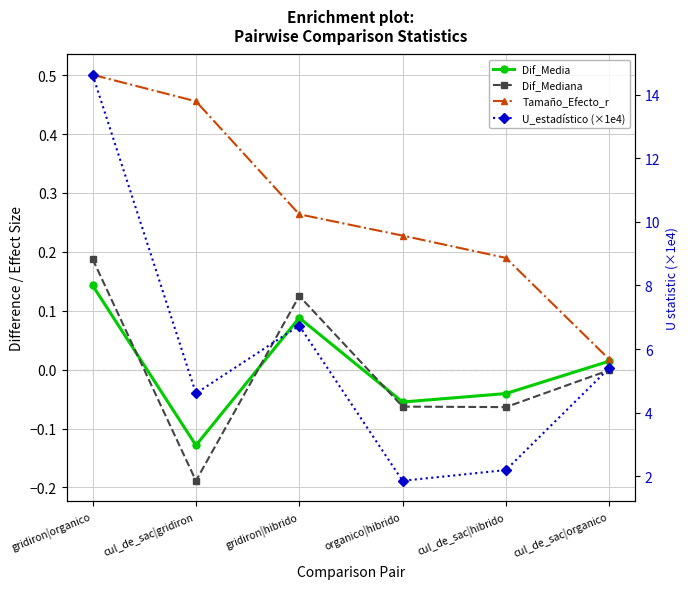

Rank the series at organico|hibrido from lowest to highest value.

Dif_Mediana, Dif_Media, Tamaño_Efecto_r, U_estadístico (×1e4)